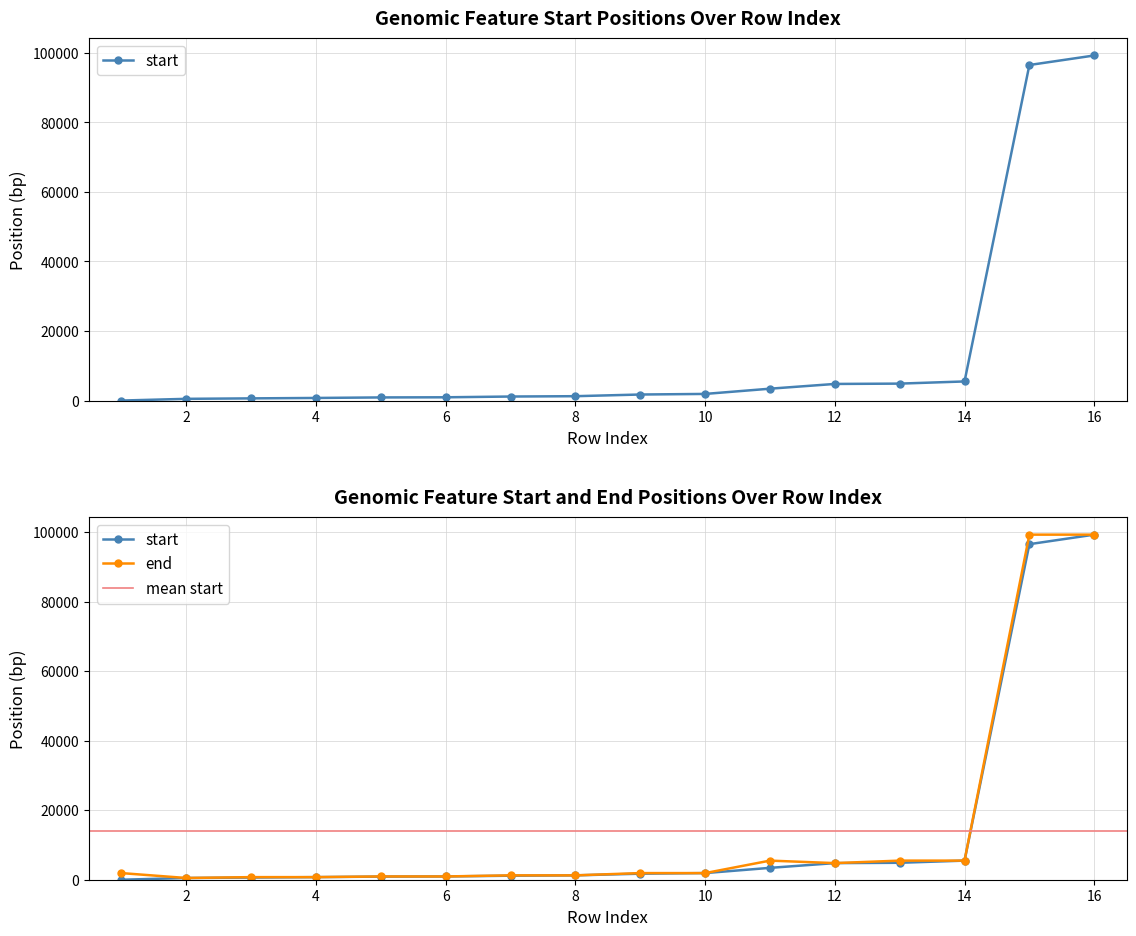

What is the difference between the maximum and minimum values in the start series?

99239